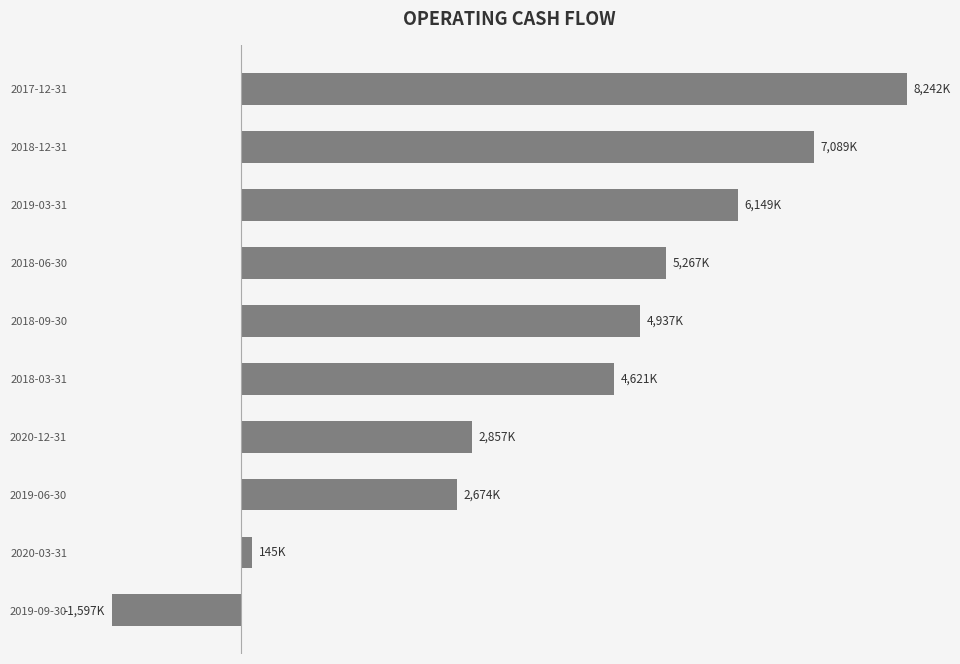

Are the bars horizontal?

Yes